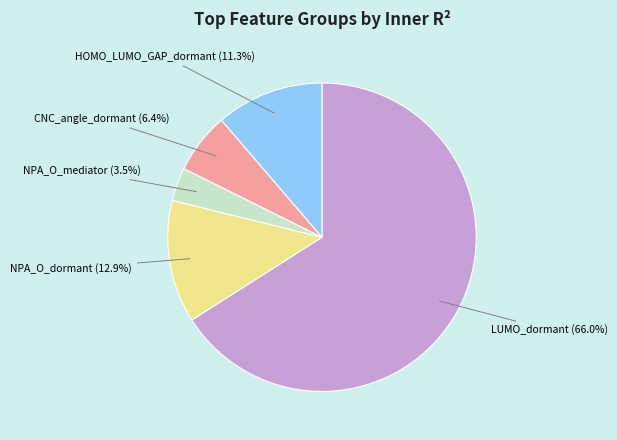

Is there a majority slice in this chart?

Yes